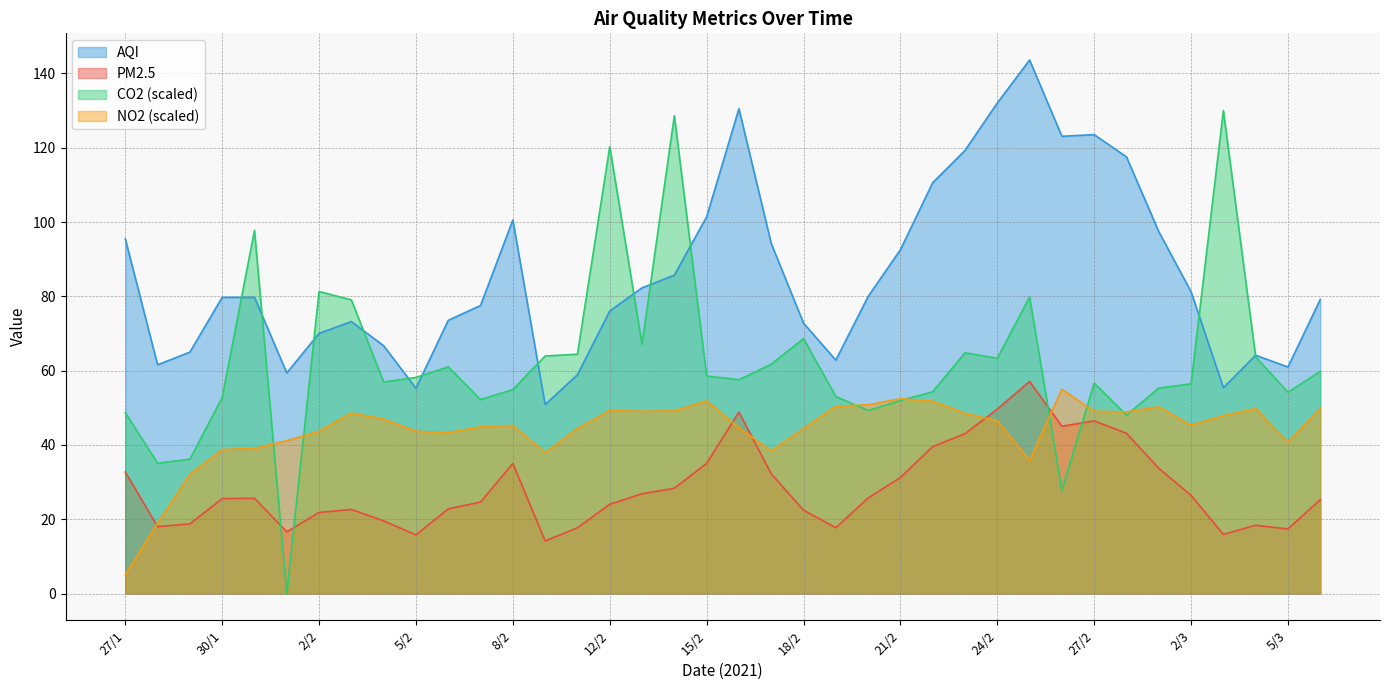

Which series has the largest total across all categories?

AQI